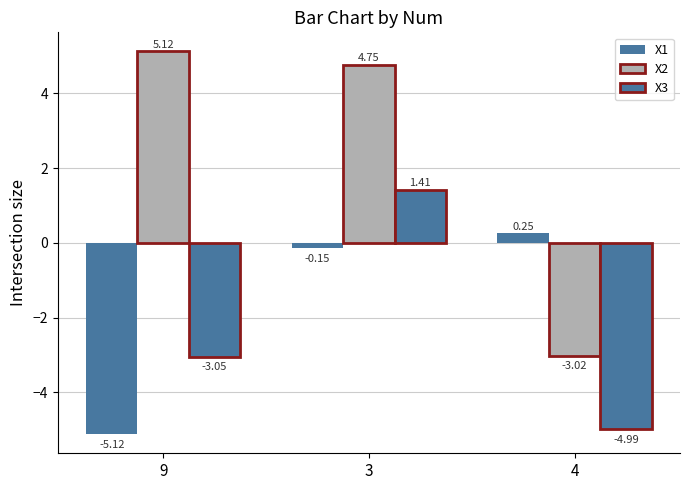

What is the average value of the X3 series?

-2.2